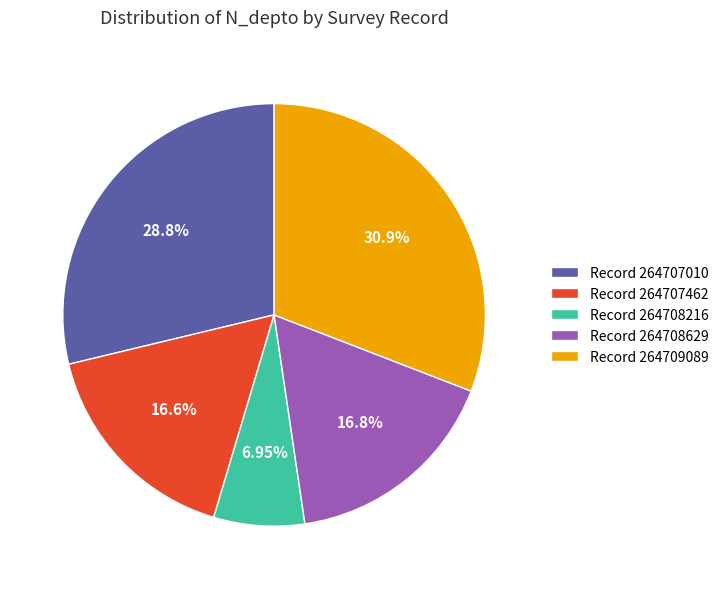

Is there a majority slice in this chart?

No